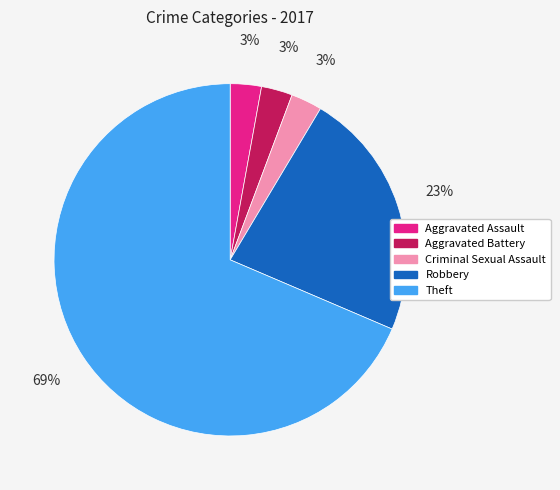

Is it true that Theft is 56% of the pie?

False